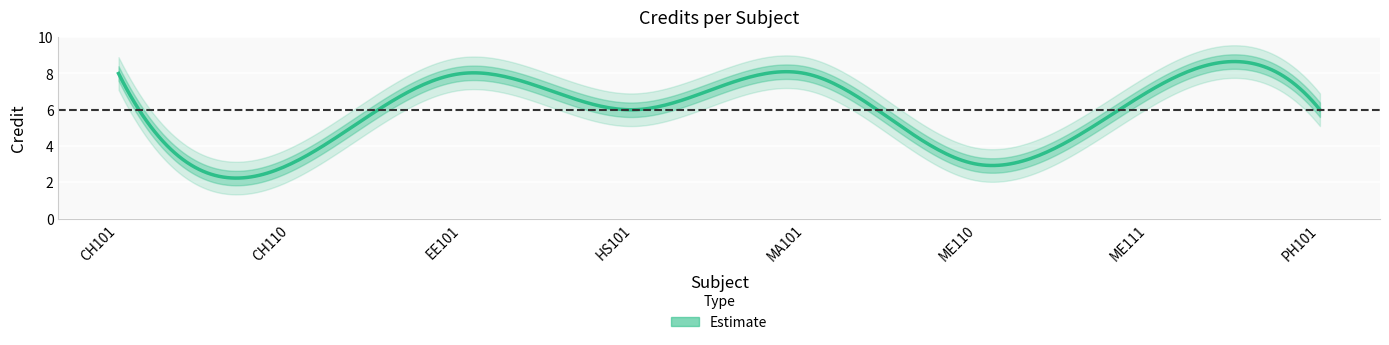

The value at PH101 is 6. True or false?

True